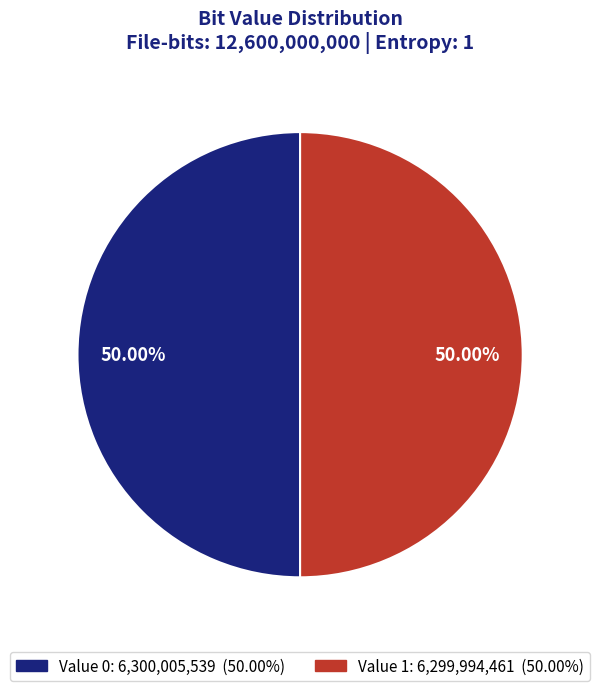

Rank the categories by value from lowest to highest.

1, 0